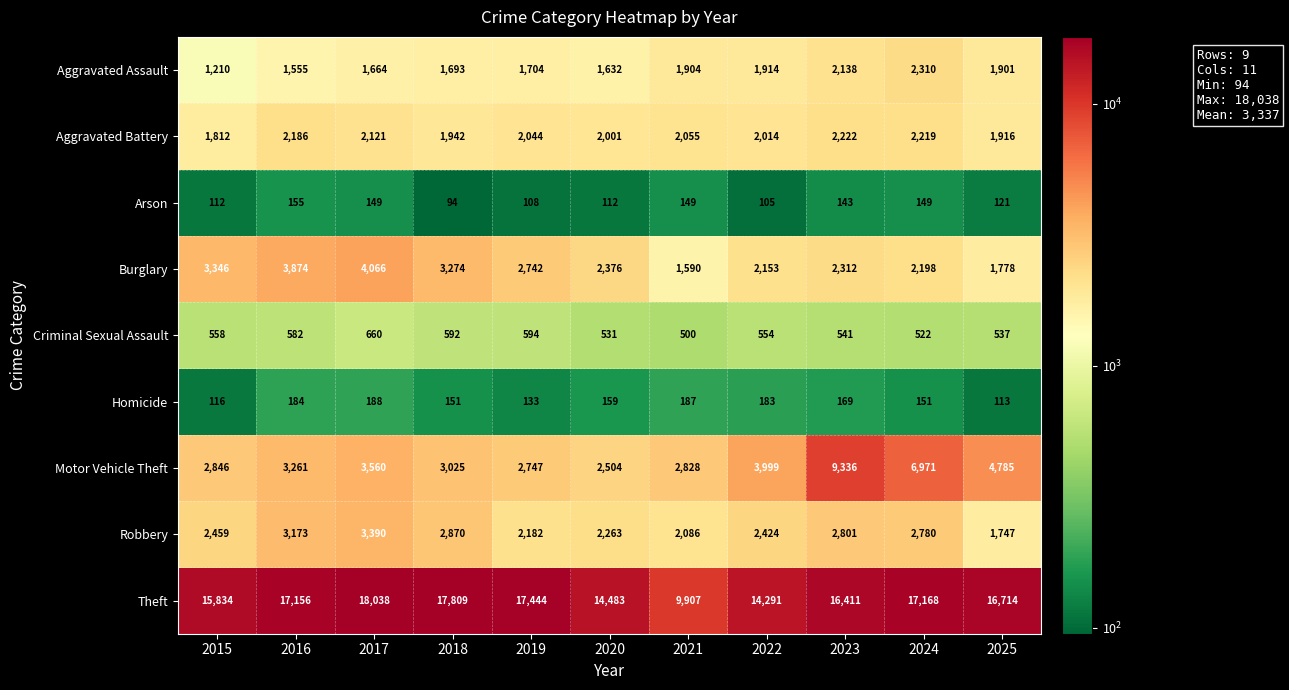

Which series has the widest spread of values?

Theft